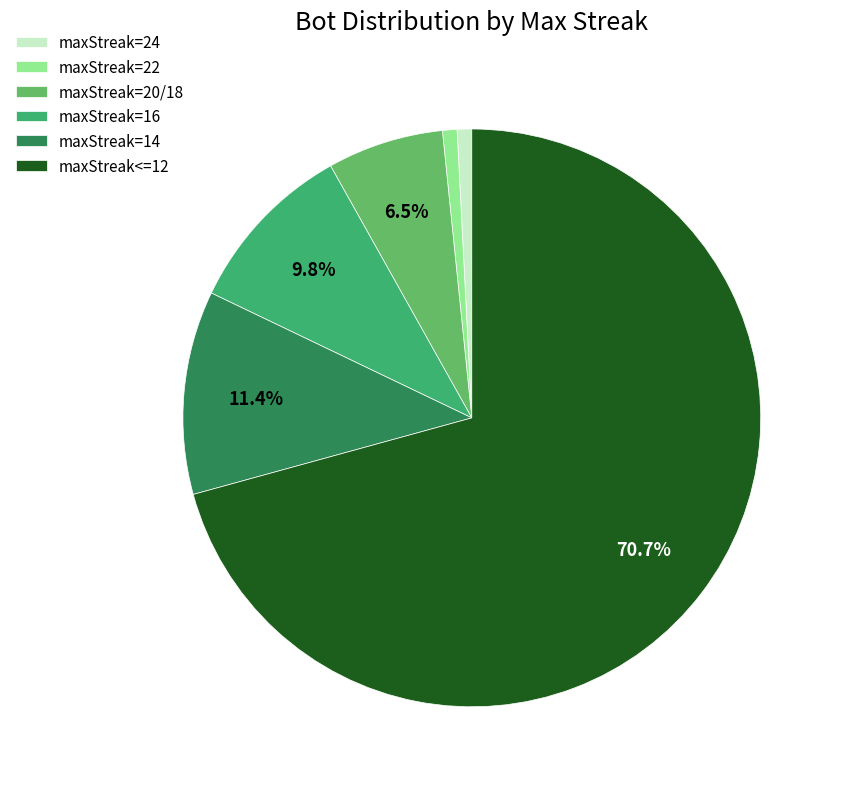

How many slices are in this pie chart?

6